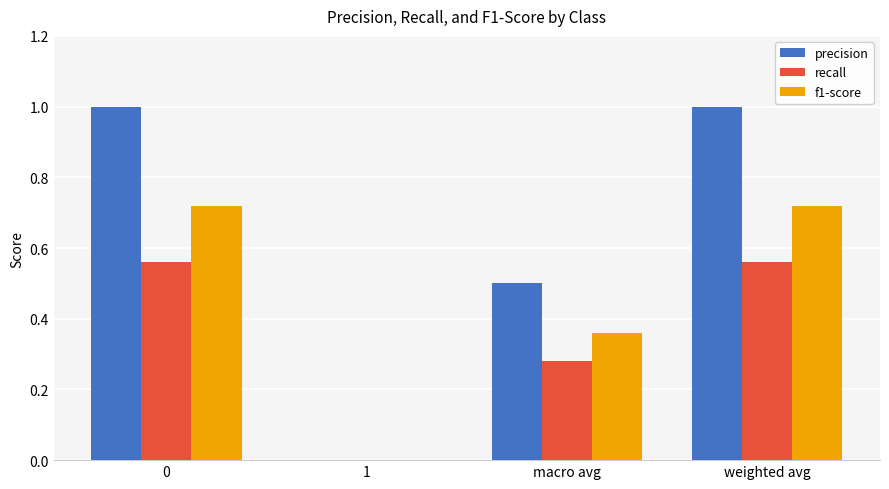

Is it true that precision equals 1.6 at 0?

False